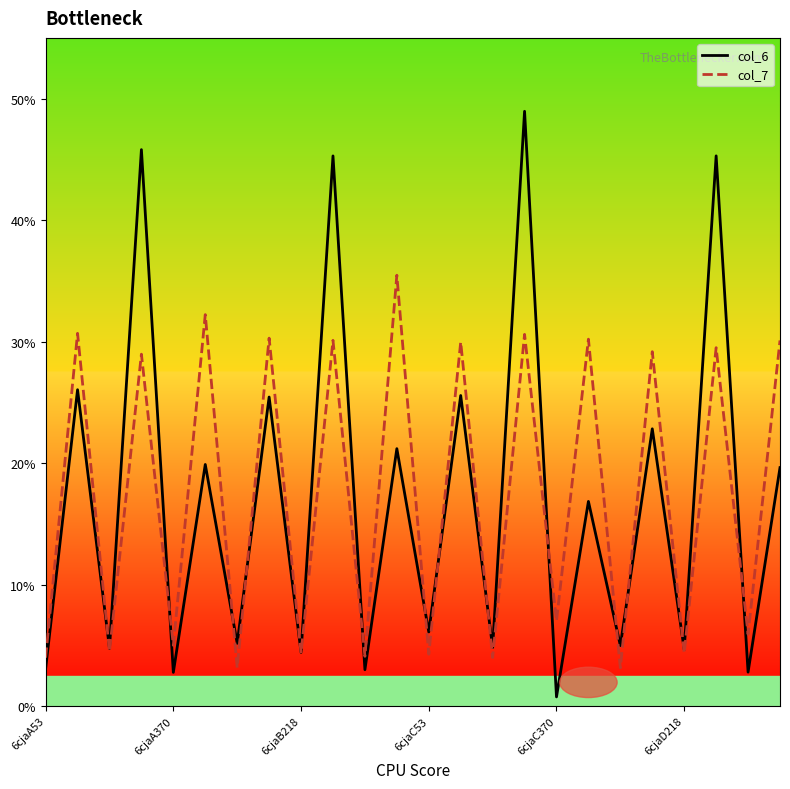

Which series has the widest spread of values?

col_6